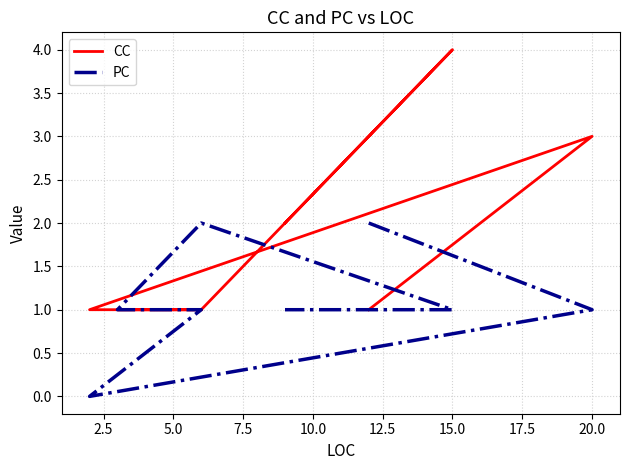

List the series in order of their peak value, highest first.

CC, PC